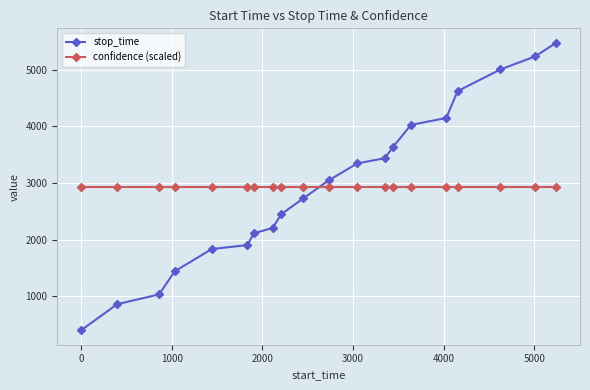

List the series in order of their peak value, highest first.

stop_time, confidence (scaled)